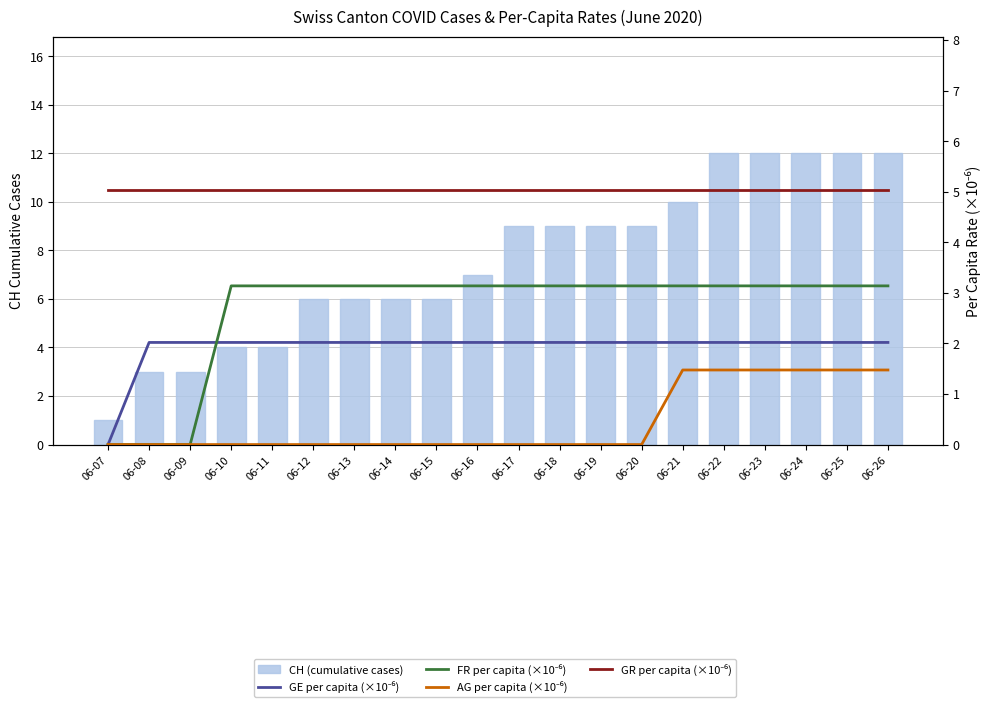

What is the sum of the CH (cumulative cases) values at 06-25 and 06-18?

21.0